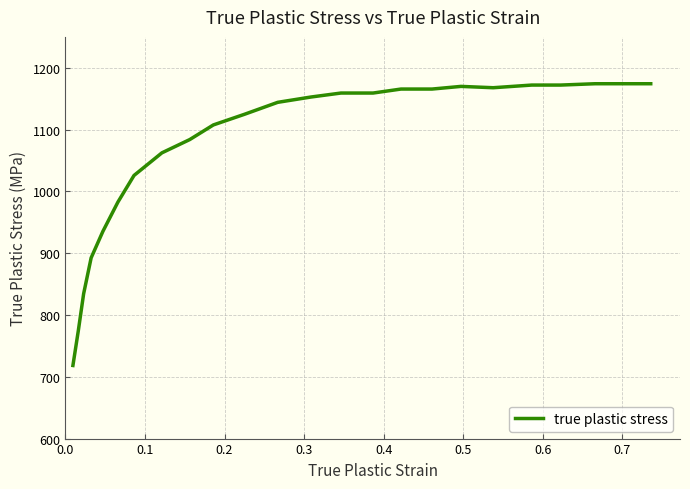

What is the minimum value shown in the chart?

718.3